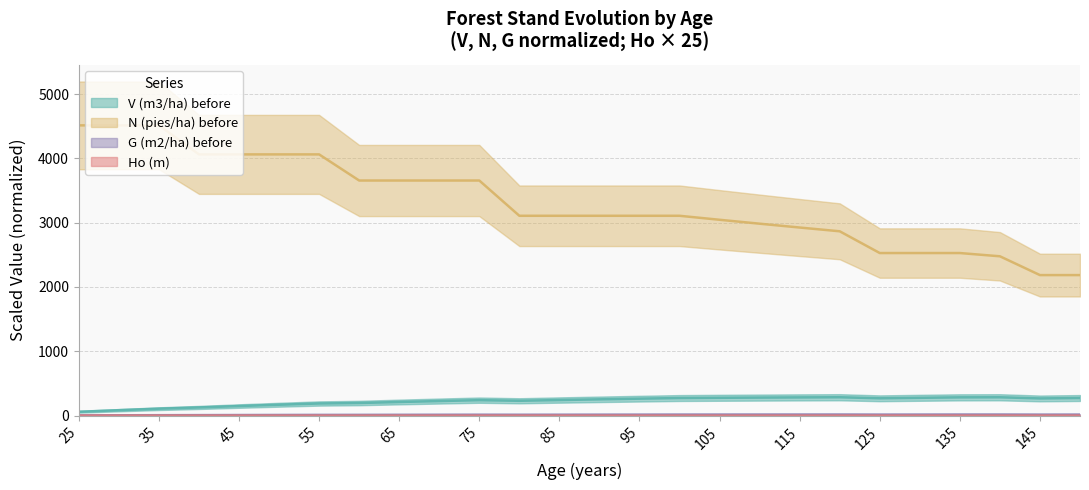

What is the difference between the highest and lowest values at 95?

3106.7